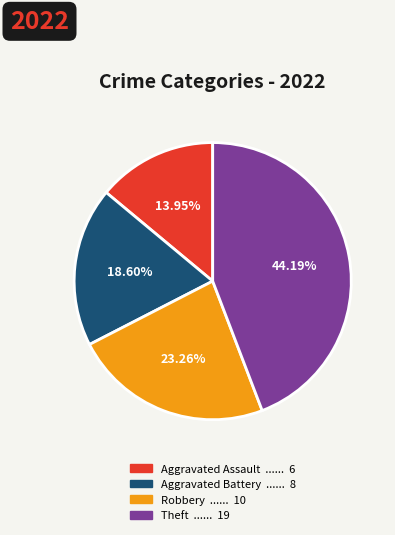

Does any single category account for the majority?

No